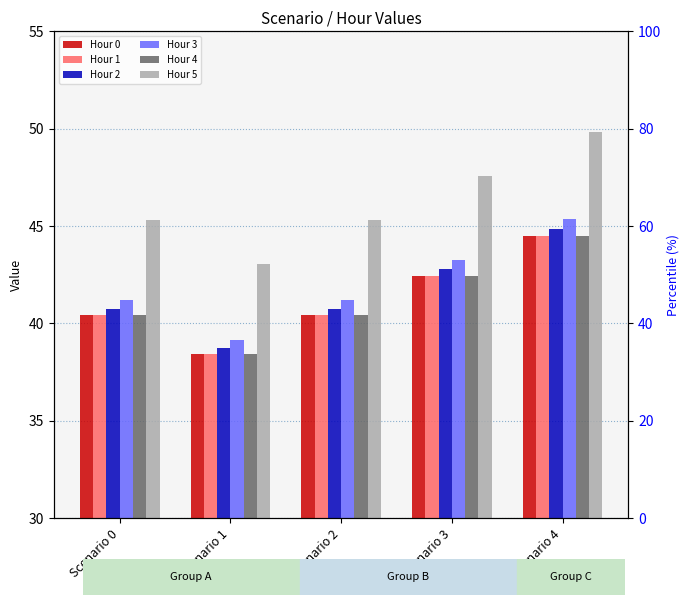

Rank the series at Scenario 4 from highest to lowest value.

Hour 5, Hour 3, Hour 2, Hour 0, Hour 1, Hour 4